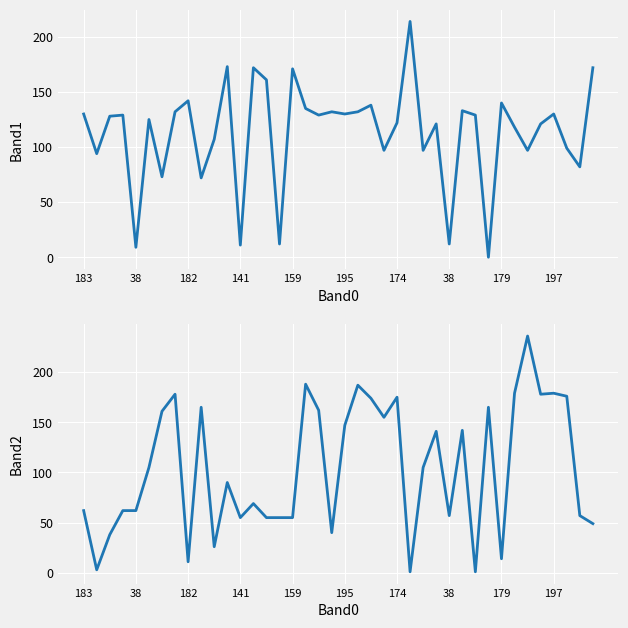

How many lines are shown in the chart?

2